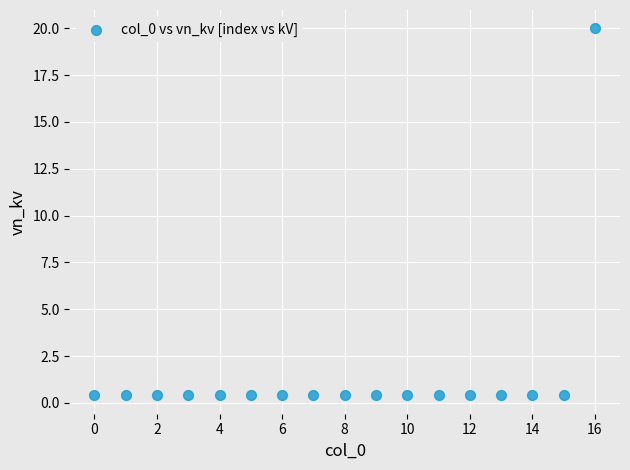

What is the range of Y values (max minus min)?

19.6